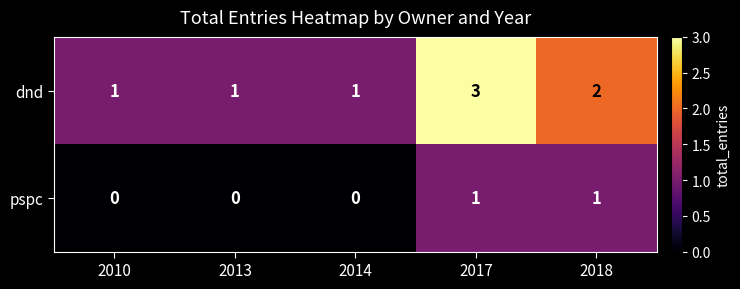

What is the approximate value of dnd at 2017?

3